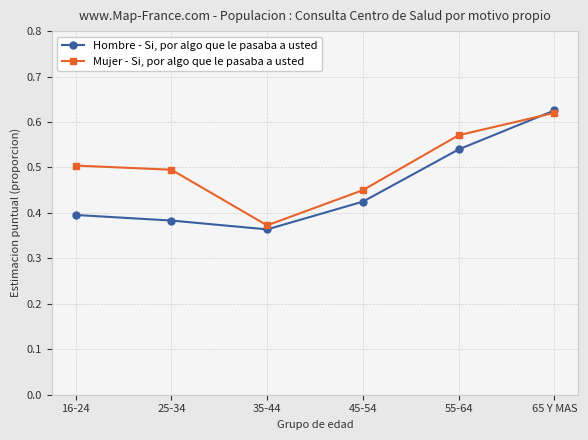

The value of Mujer - Si, por algo que le pasaba a usted at 55-64 is 0.2. True or false?

False